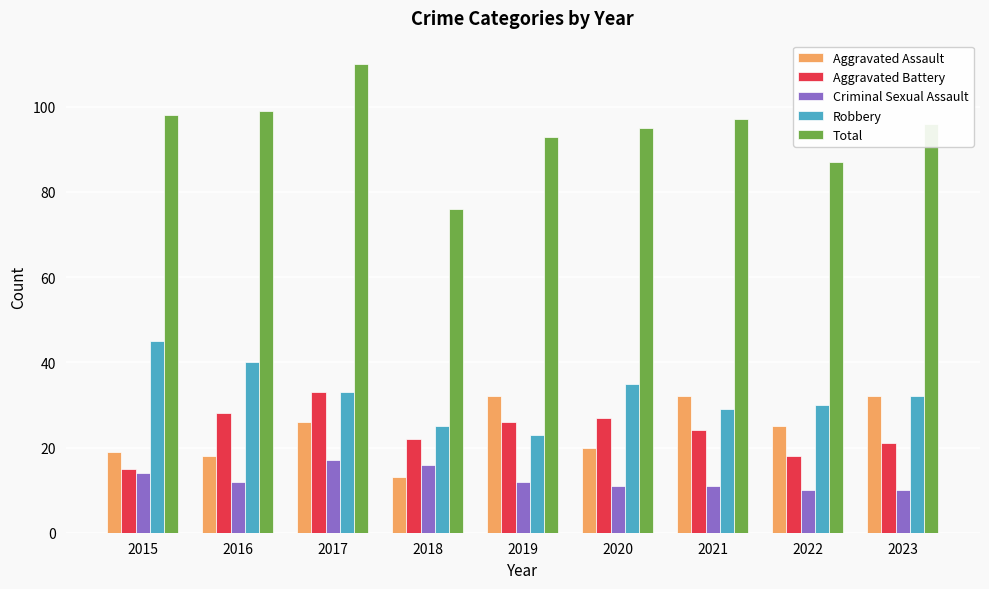

What is the difference between the maximum and minimum values in the Aggravated Assault series?

19